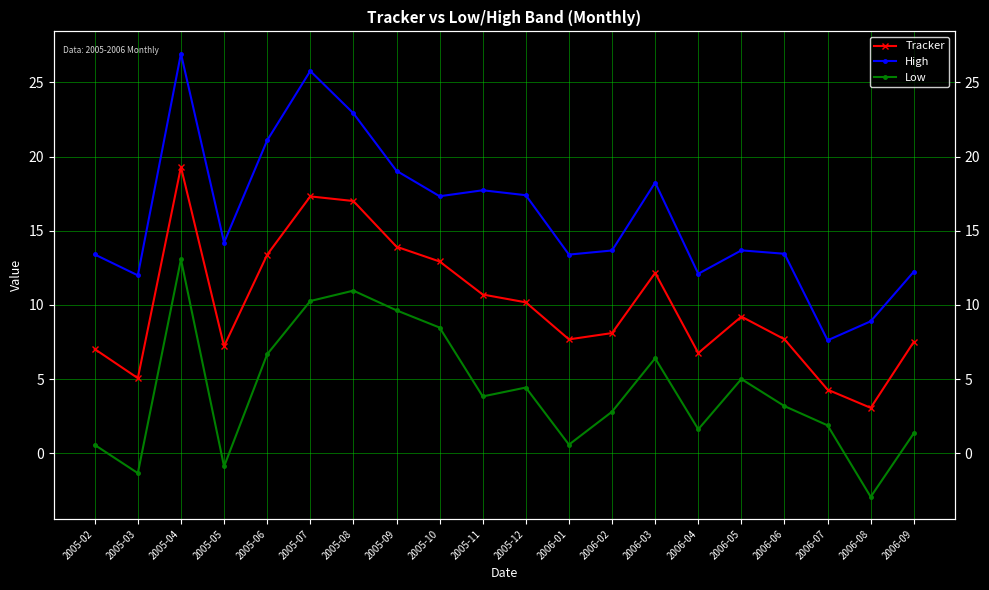

How many lines are shown in the chart?

3